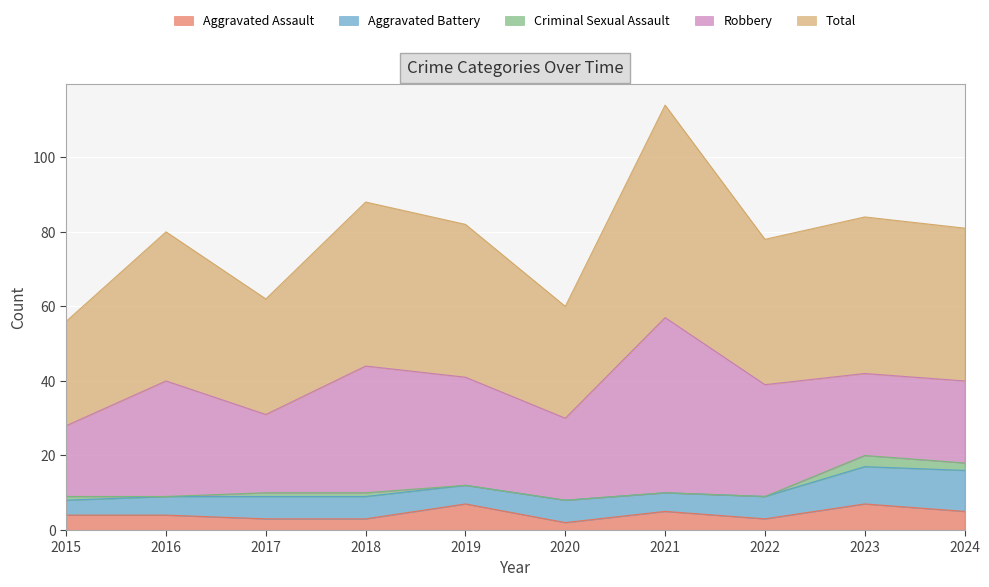

List the series in order of their peak value, lowest first.

Criminal Sexual Assault, Aggravated Assault, Aggravated Battery, Robbery, Total